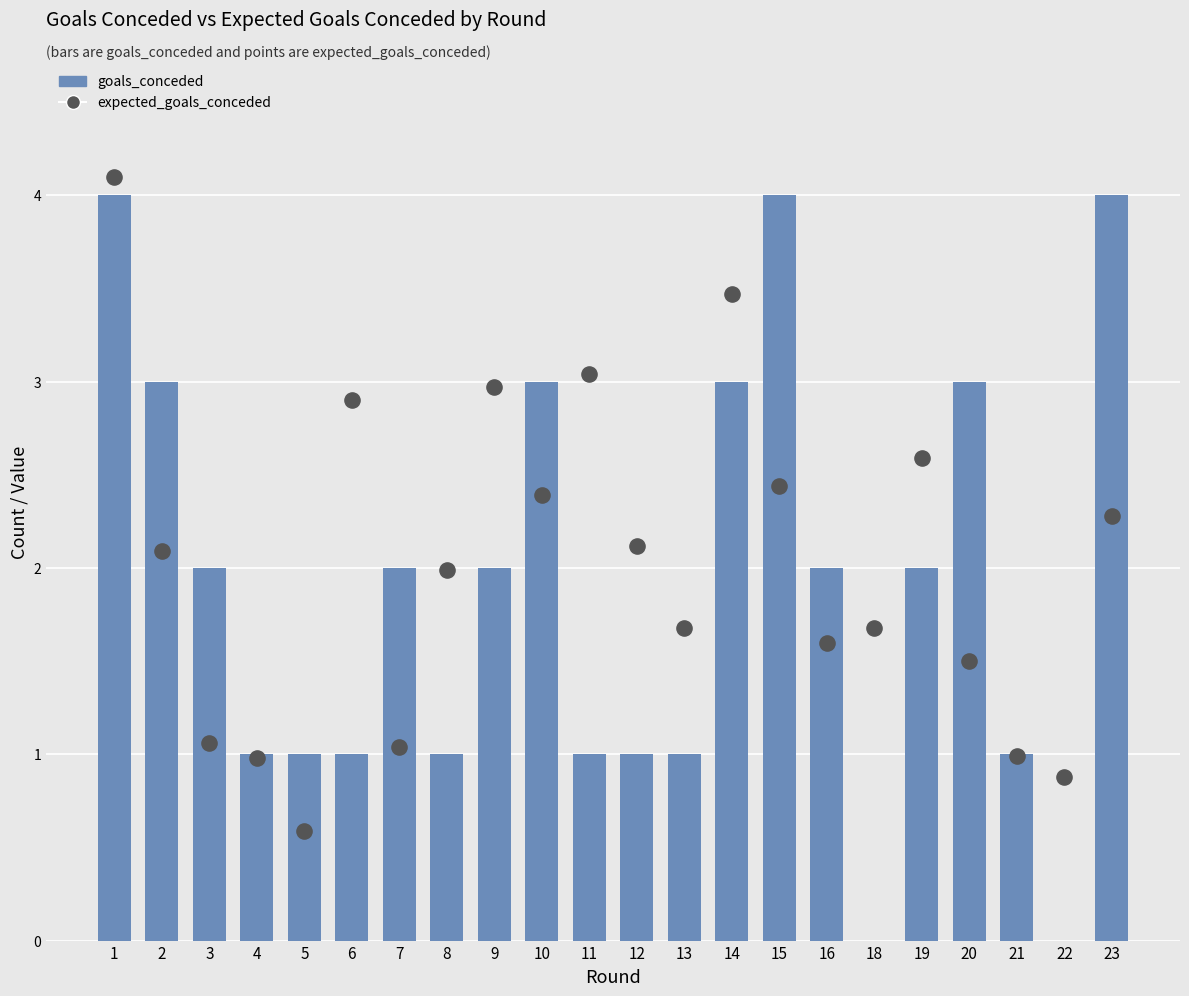

What are all the series names shown in the legend?

goals_conceded, expected_goals_conceded